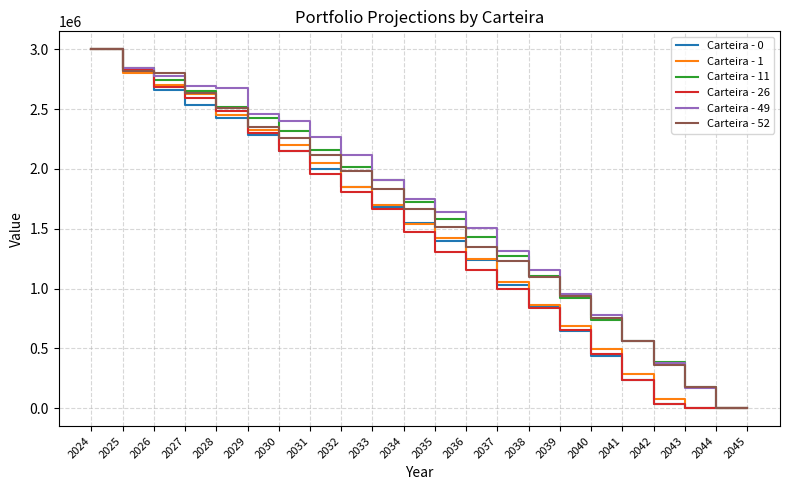

Reading left to right, what are all the values shown in this chart?

Carteira - 0: 3000000.0	2817683.5	2658956.0	2535210.9	2421315.0	2287450.7	2153123.3	1995141.1	1846842.9	1680887.6	1545367.8	1399813.0	1236258.2	1031604.7	847949.9	646418.3	437931.6	236403.7	31015.7	0.0	0.0	0.0
Carteira - 1: 3000000.0	2805744.6	2698753.4	2628039.8	2447979.4	2328018.4	2202791.0	2048121.8	1852772.9	1693981.4	1542943.0	1420549.9	1250463.6	1053599.5	858950.3	685538.8	495066.8	284145.4	78692.6	0.0	0.0	0.0
Carteira - 11: 3000000.0	2843976.9	2745093.7	2652900.7	2517050.4	2428591.0	2320008.8	2157390.4	2018604.3	1904802.2	1726175.1	1583152.0	1427866.6	1272874.7	1105381.8	922829.5	734366.9	558453.9	382500.8	175840.2	0.0	0.0
Carteira - 26: 3000000.0	2826425.6	2687933.5	2594117.6	2483090.9	2301858.7	2148038.2	1960305.8	1804937.1	1660623.5	1474353.4	1301931.1	1152228.5	999394.3	836740.5	652656.0	453129.7	238312.9	32159.2	0.0	0.0	0.0
Carteira - 49: 3000000.0	2844730.7	2780520.9	2692362.7	2672479.0	2455345.2	2400061.8	2266369.6	2114937.9	1910050.2	1749512.8	1643260.2	1506955.6	1314391.0	1158420.8	957491.4	774951.6	561422.0	379507.2	171269.1	0.0	0.0
Carteira - 52: 3000000.0	2818891.9	2802219.3	2630766.1	2507257.4	2346119.6	2257879.6	2118202.1	1983482.2	1830959.5	1667243.3	1512727.9	1343082.1	1231610.7	1098211.6	940136.2	752911.4	557162.7	361655.7	176908.3	0.0	0.0